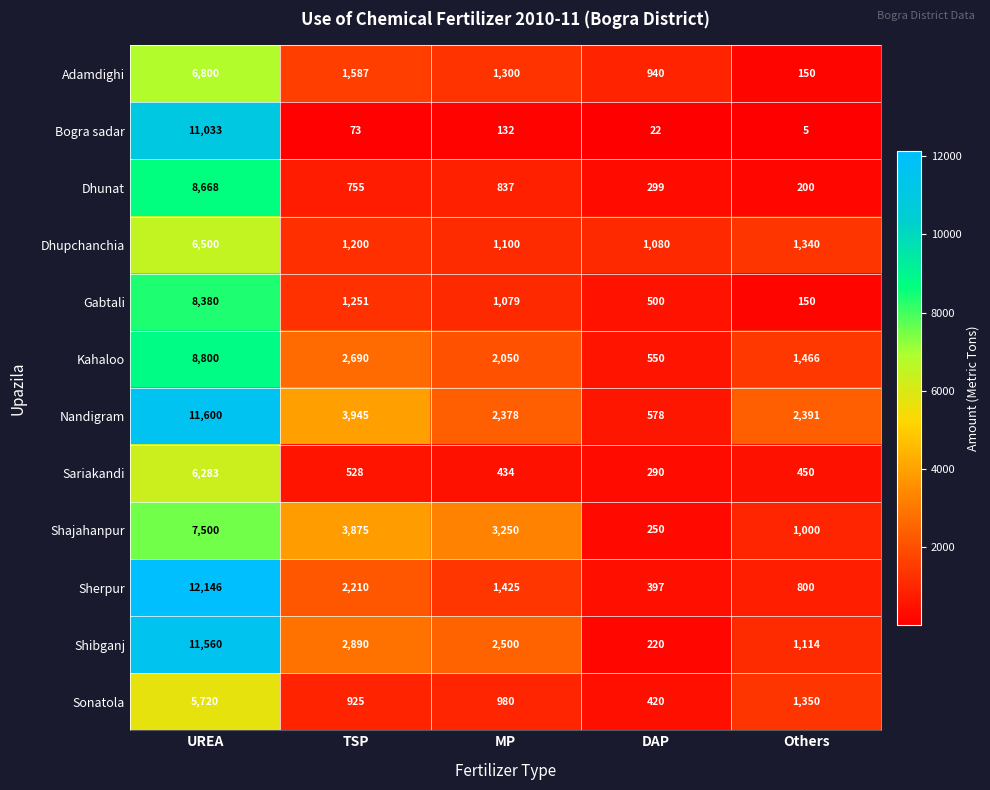

At TSP, list the series in order from smallest to largest.

Bogra sadar, Sariakandi, Dhunat, Sonatola, Dhupchanchia, Gabtali, Adamdighi, Sherpur, Kahaloo, Shibganj, Shajahanpur, Nandigram